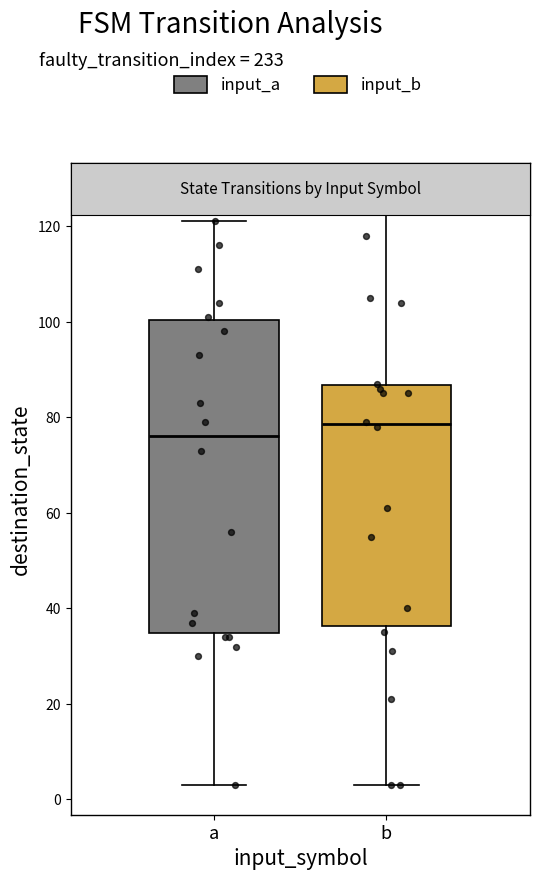

Which box has the lowest median line?

a